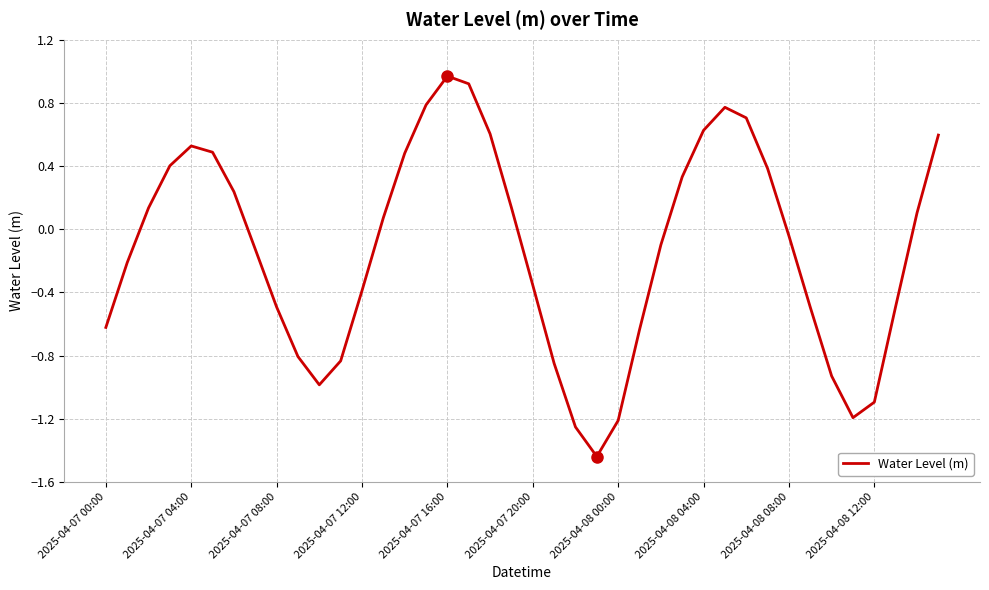

How many points are higher than both their immediate neighbors (excluding endpoints)?

3